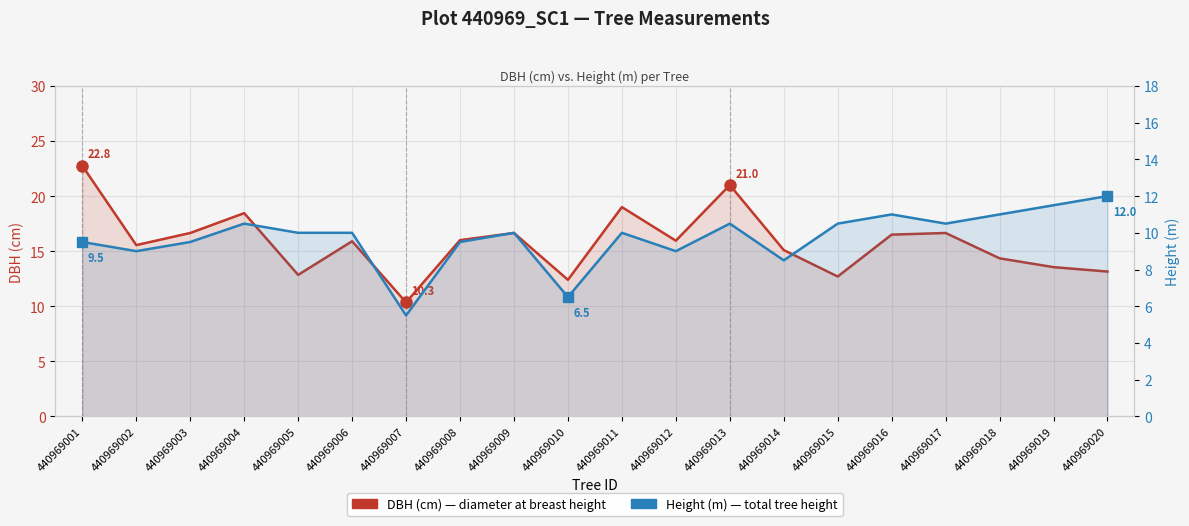

Read the DBH (cm) value at 440969020.

13.2